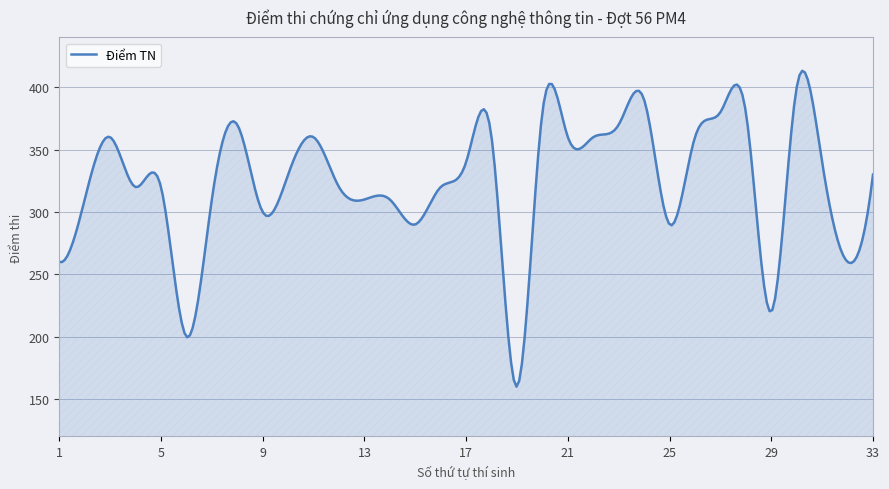

What is the difference between the maximum and minimum values?

253.3